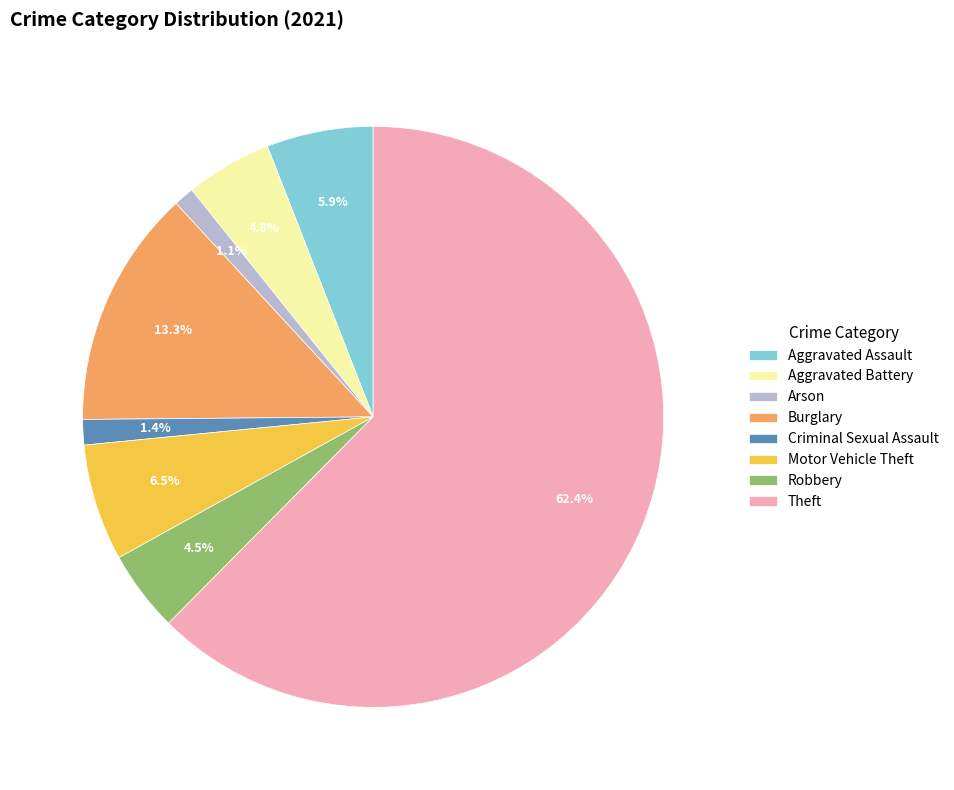

To the nearest percent, what is the difference between the Aggravated Assault and Arson slice percentages?

5%